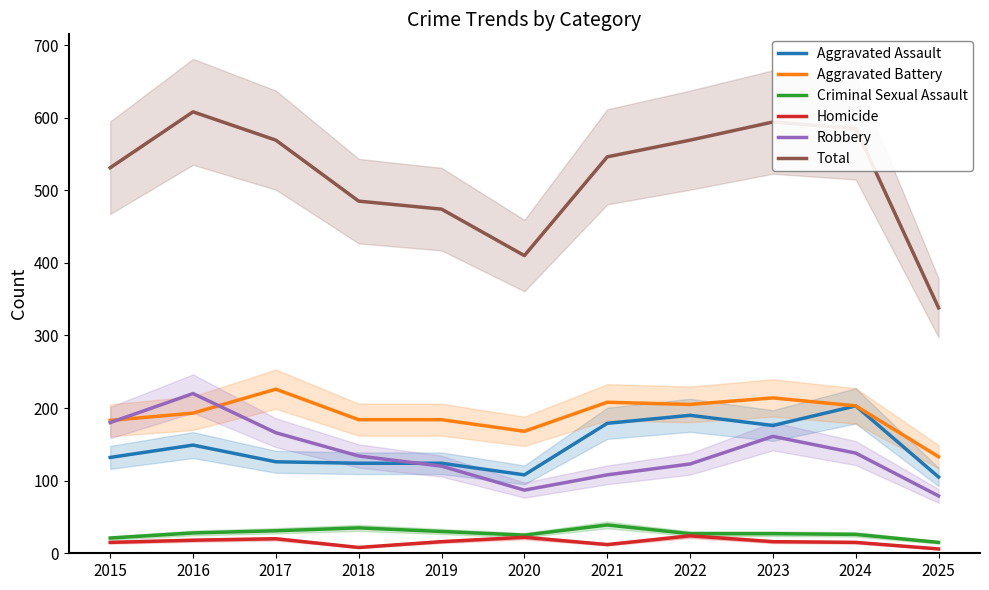

True or false: Robbery and Criminal Sexual Assault cross at least once.

False